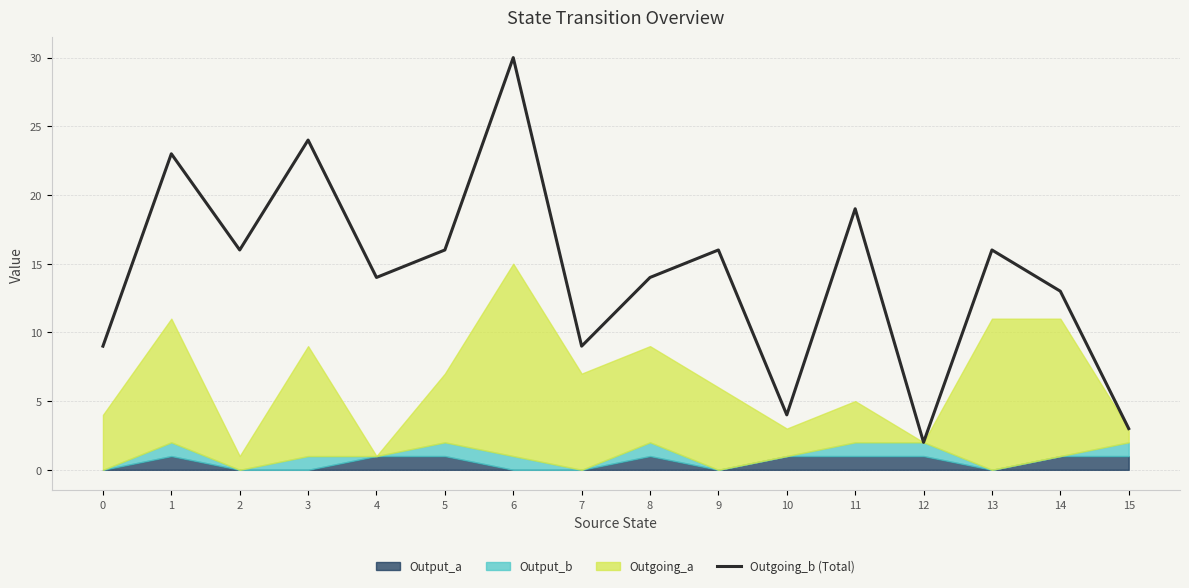

Between 1 and 9, which is larger?

1